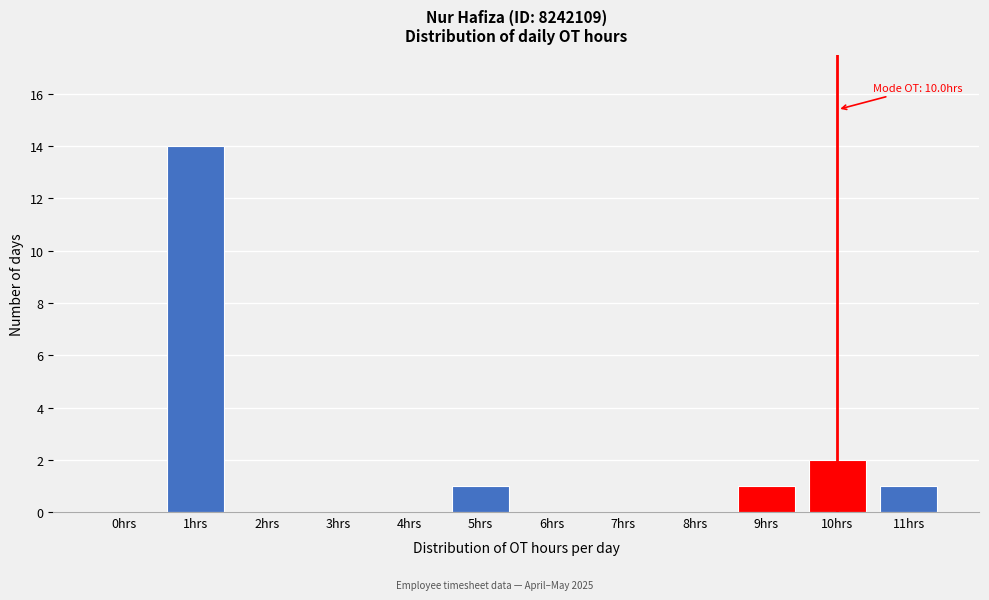

Reading right to left, transcribe all the data shown in this chart.

11hrs=1	10hrs=2	9hrs=1	8hrs=0	7hrs=0	6hrs=0	5hrs=1	4hrs=0	3hrs=0	2hrs=0	1hrs=14	0hrs=0